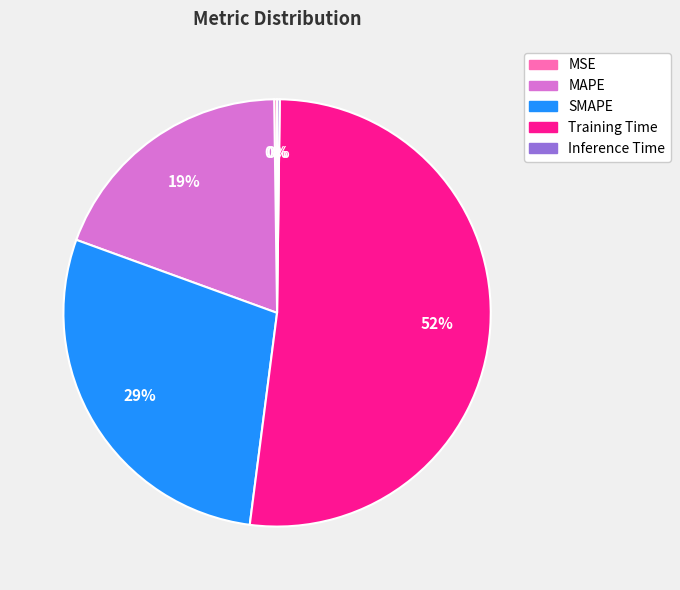

To the nearest percent, what is the average slice percentage?

20%